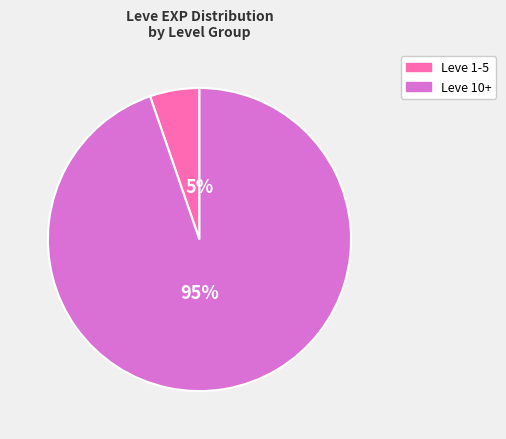

How many slices are in this pie chart?

2